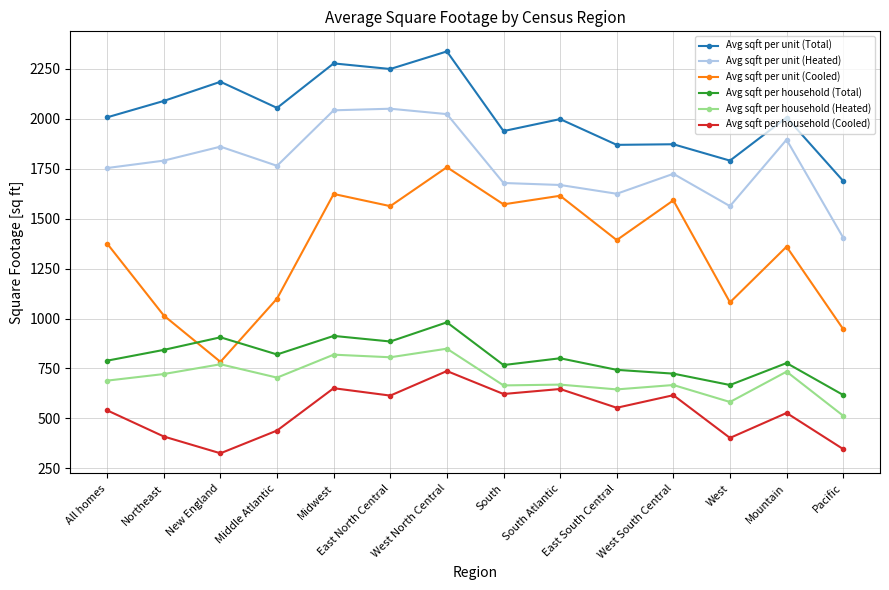

In Avg sqft per household (Total), how many points are lower than both neighbors (excluding endpoints)?

4